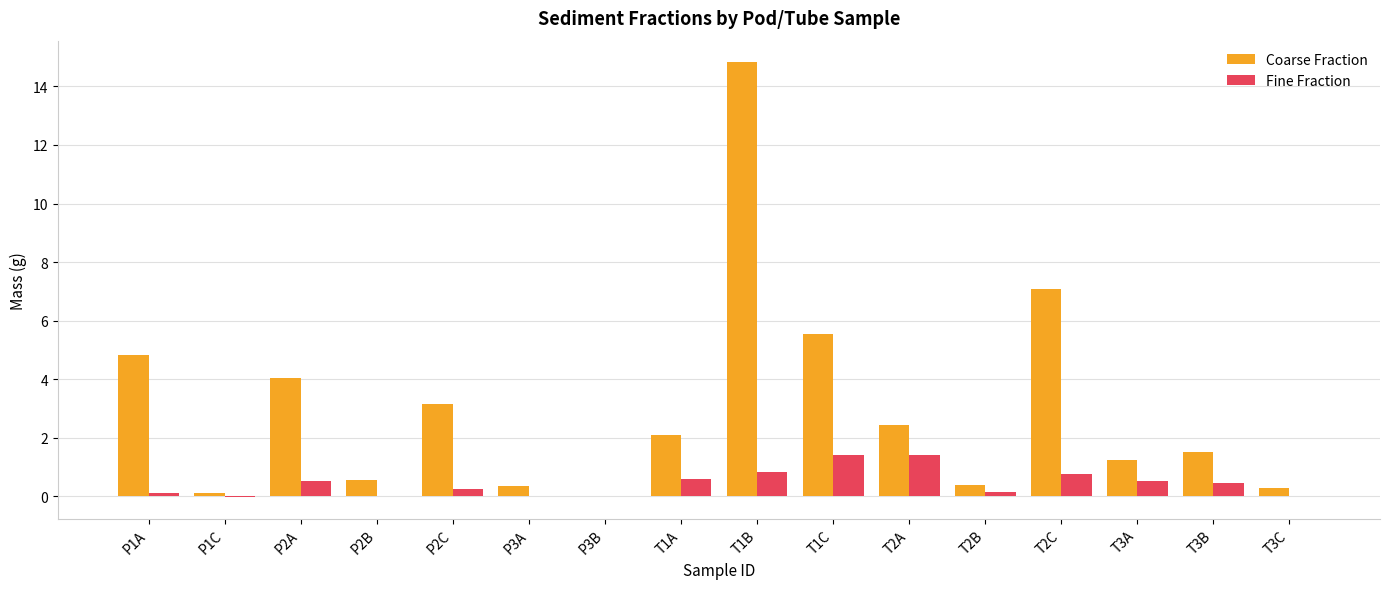

What is the average value of the Coarse Fraction series?

3.0